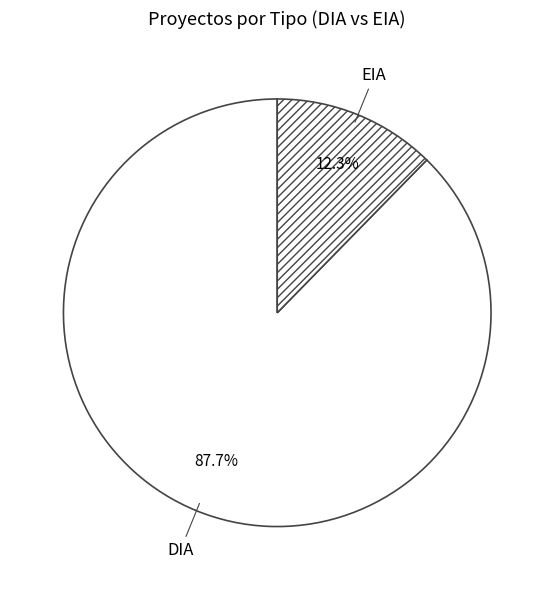

To the nearest percent, what is the average slice percentage?

50%